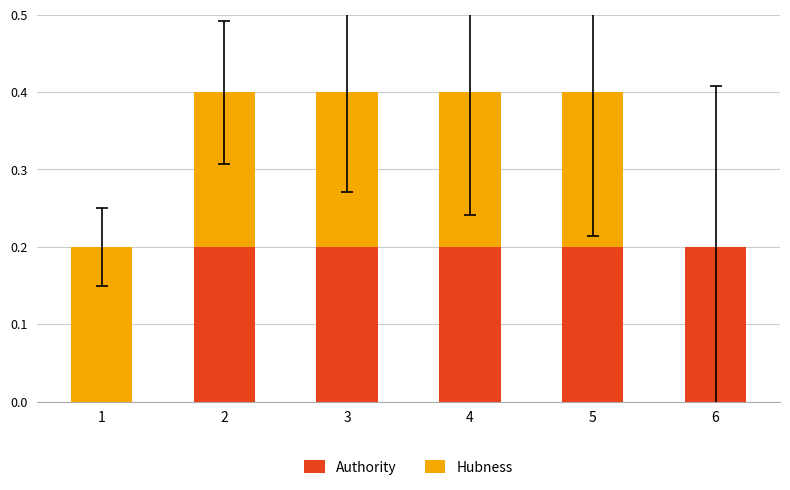

Are the bars grouped side by side (vs. stacked)?

No